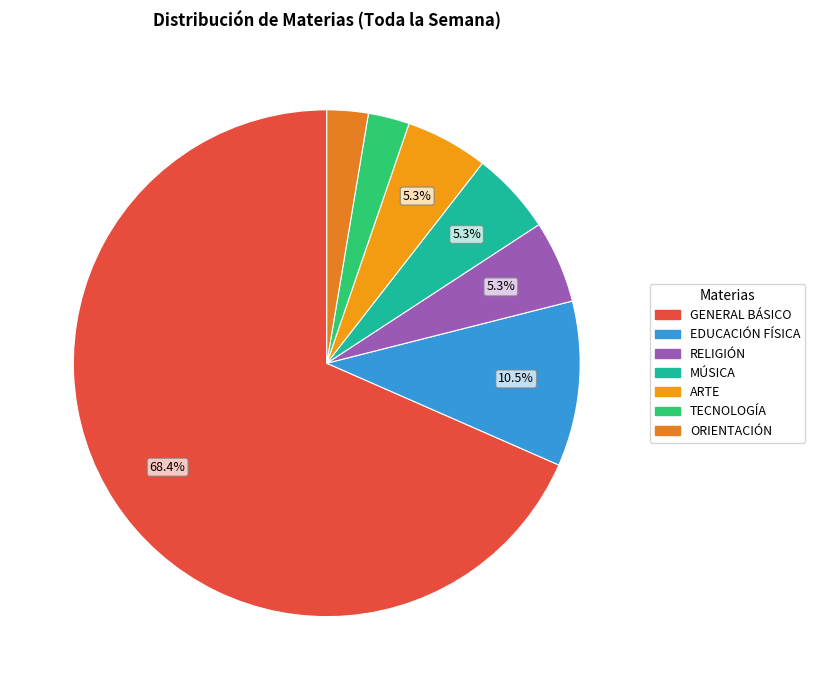

Count the number of slices in the pie.

7